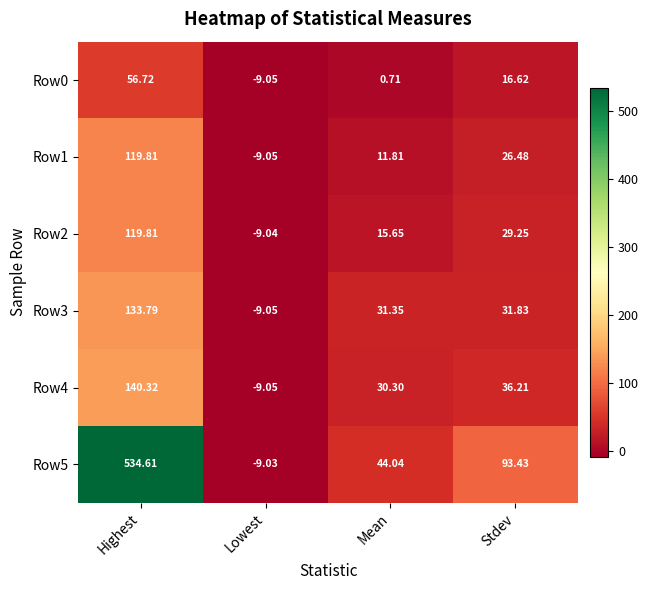

At which category is the sum across all series the highest?

Highest